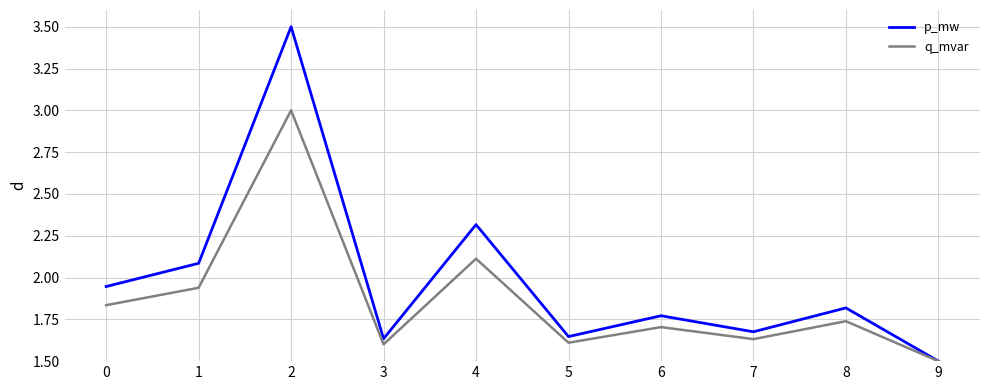

What is the spread (max minus min) of values at 0?

0.1